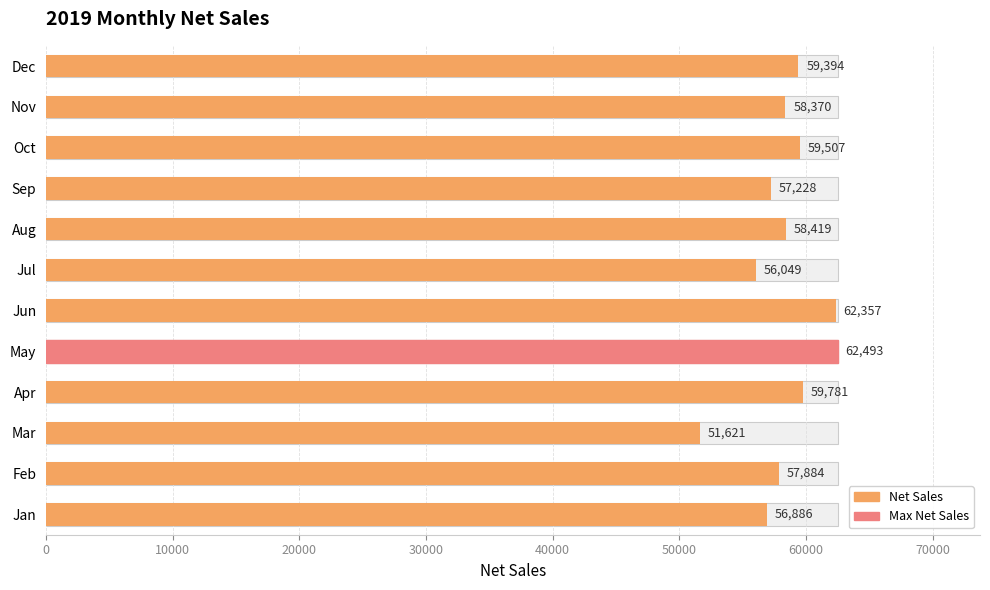

How many distinct data groups are displayed?

1